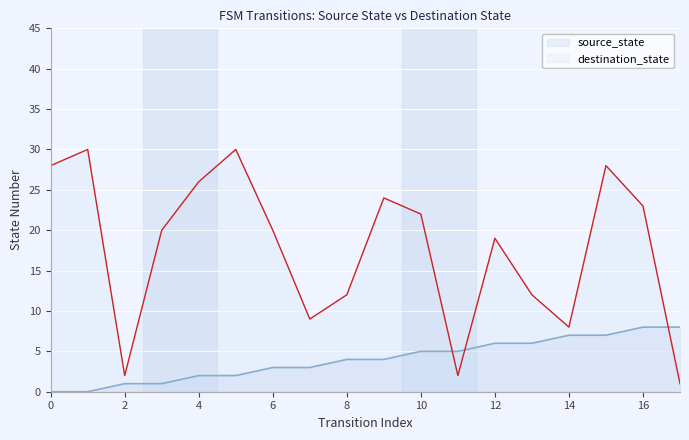

How many categories are shown in the chart?

18